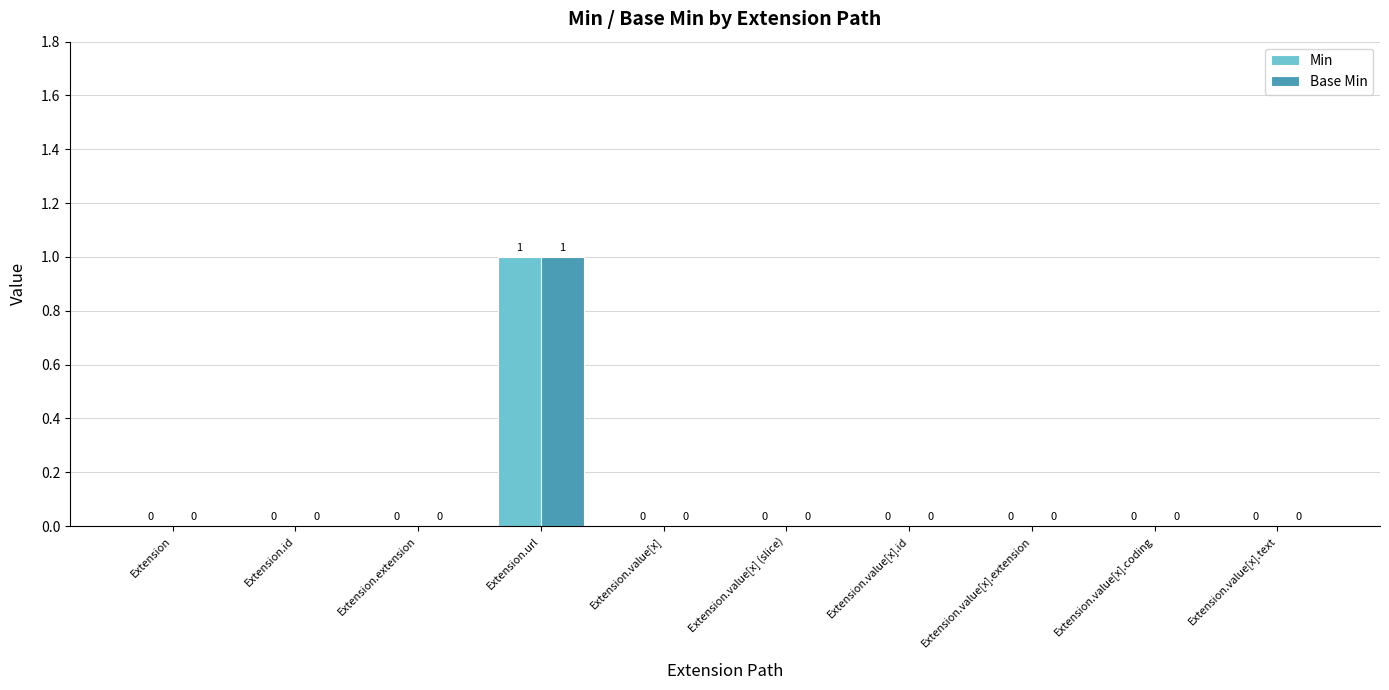

At which category is the sum across all series the highest?

Extension.url